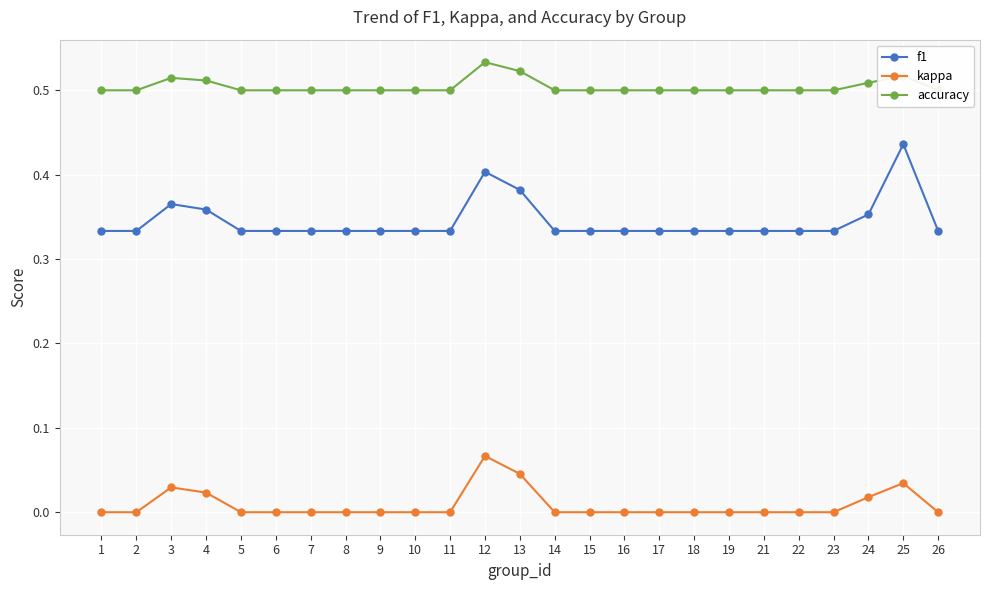

How many f1 values are between 0 and 1?

25